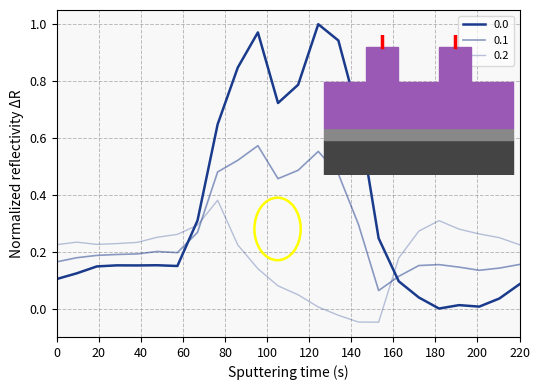

True or false: 0.0 and 0.2 intersect in this chart.

True